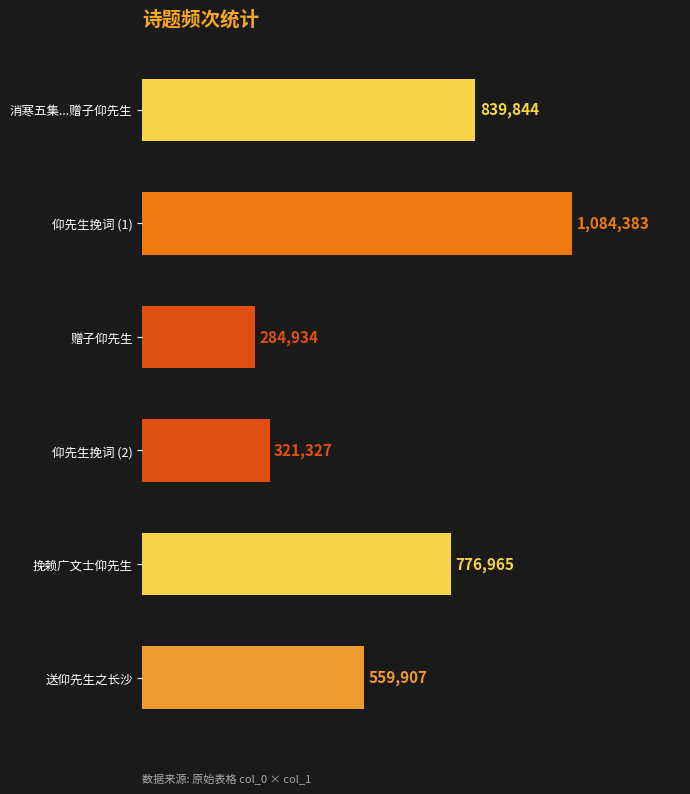

Are the bars horizontal?

Yes